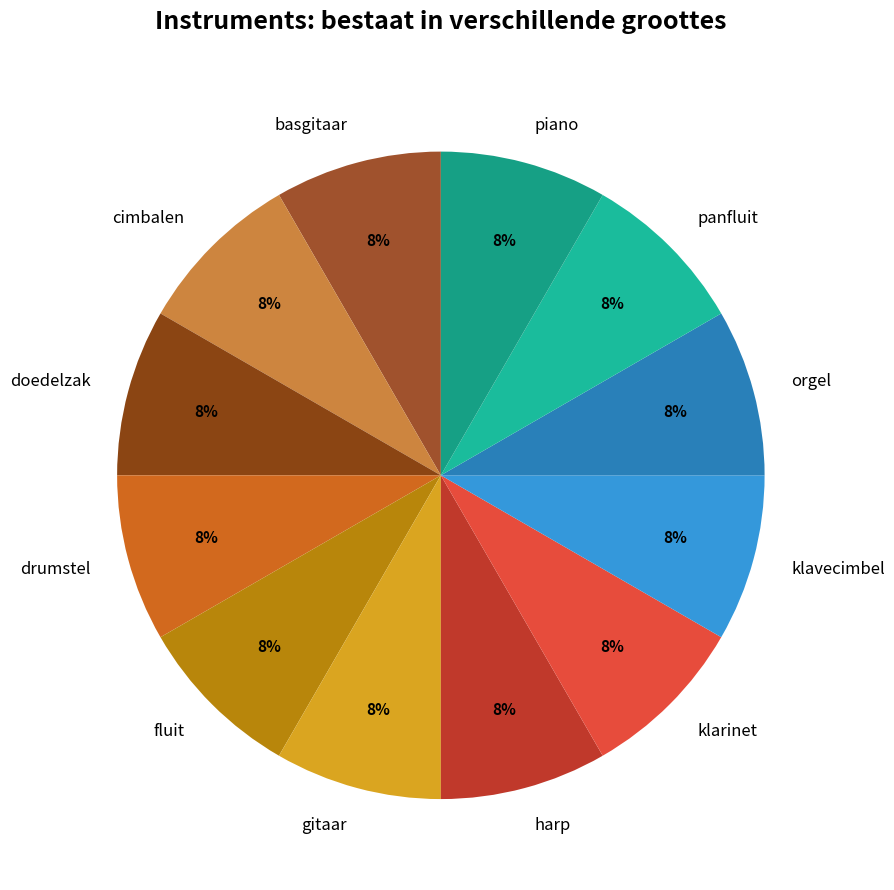

Approximately how many times larger is the value at orgel compared to cimbalen?

1.0